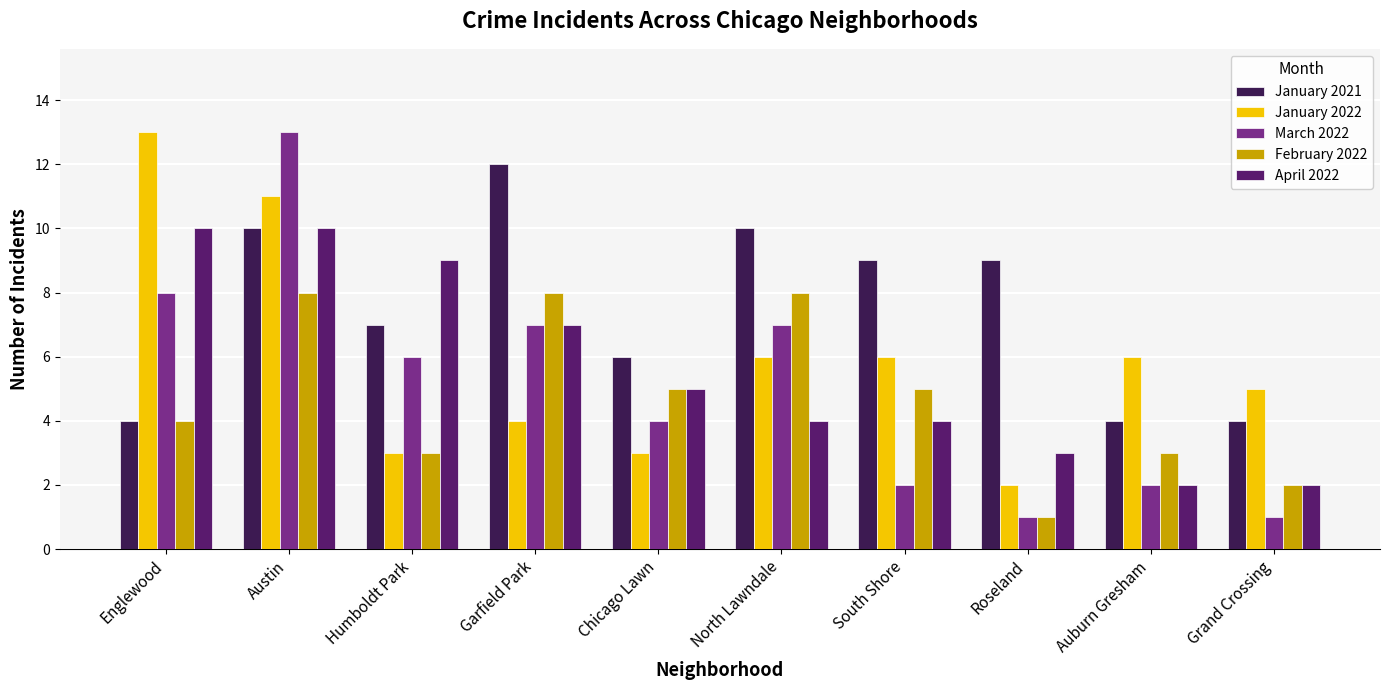

How many bars are there in total?

50